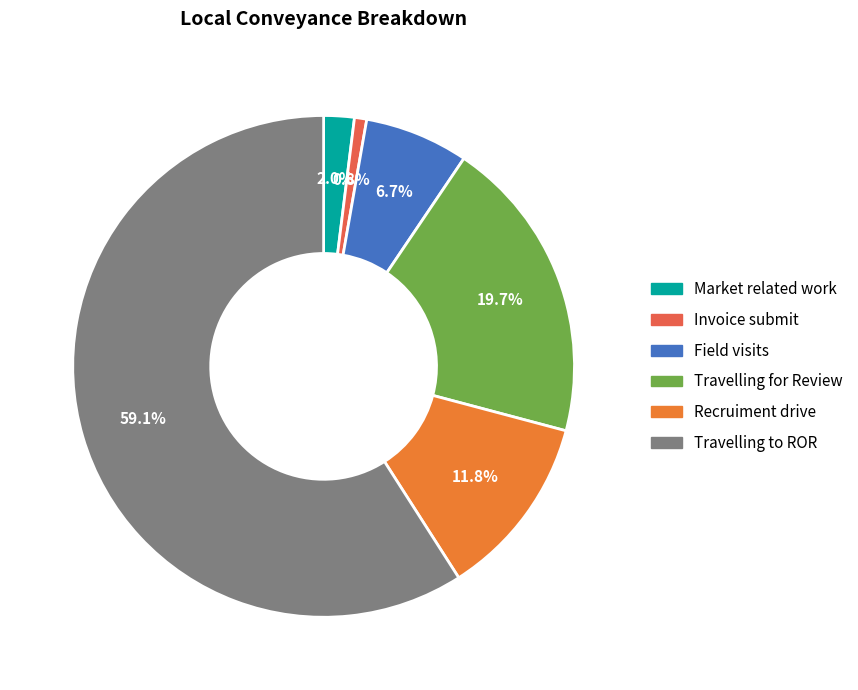

What is the majority slice?

Travelling to ROR